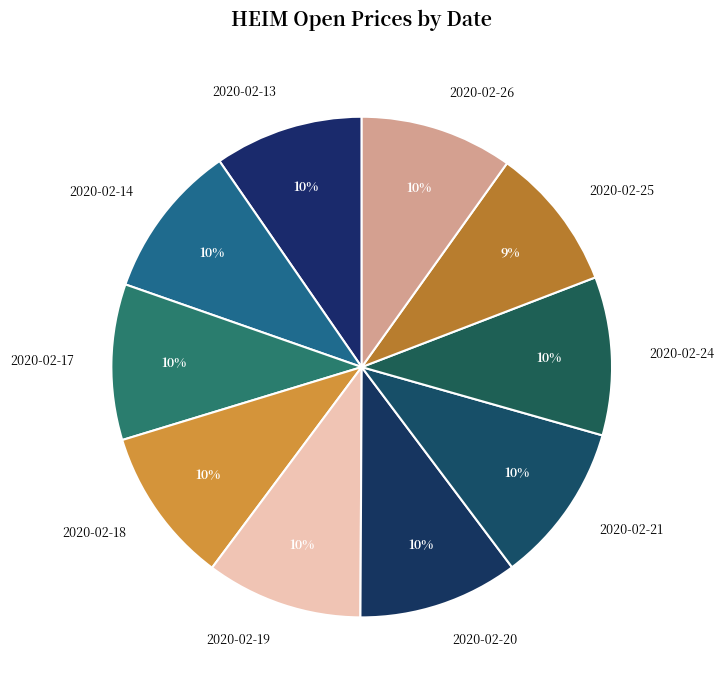

Do 2020-02-18 and 2020-02-26 together represent more than half of the pie?

No